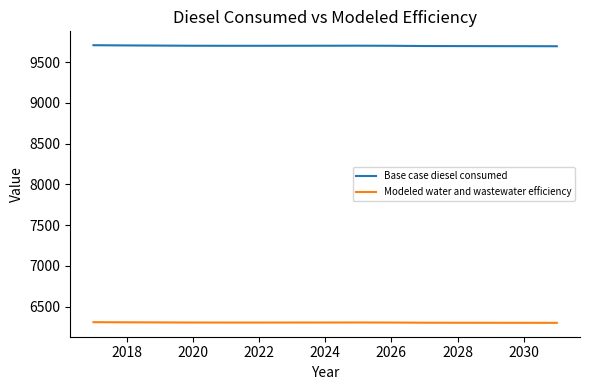

What is the smallest value displayed?

6302.1